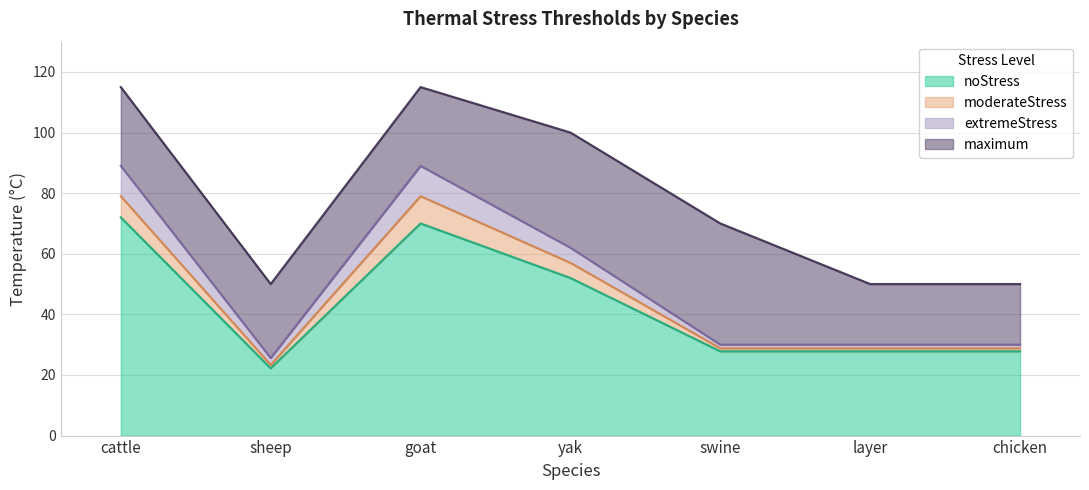

Between cattle and chicken, which series saw the biggest shift?

maximum